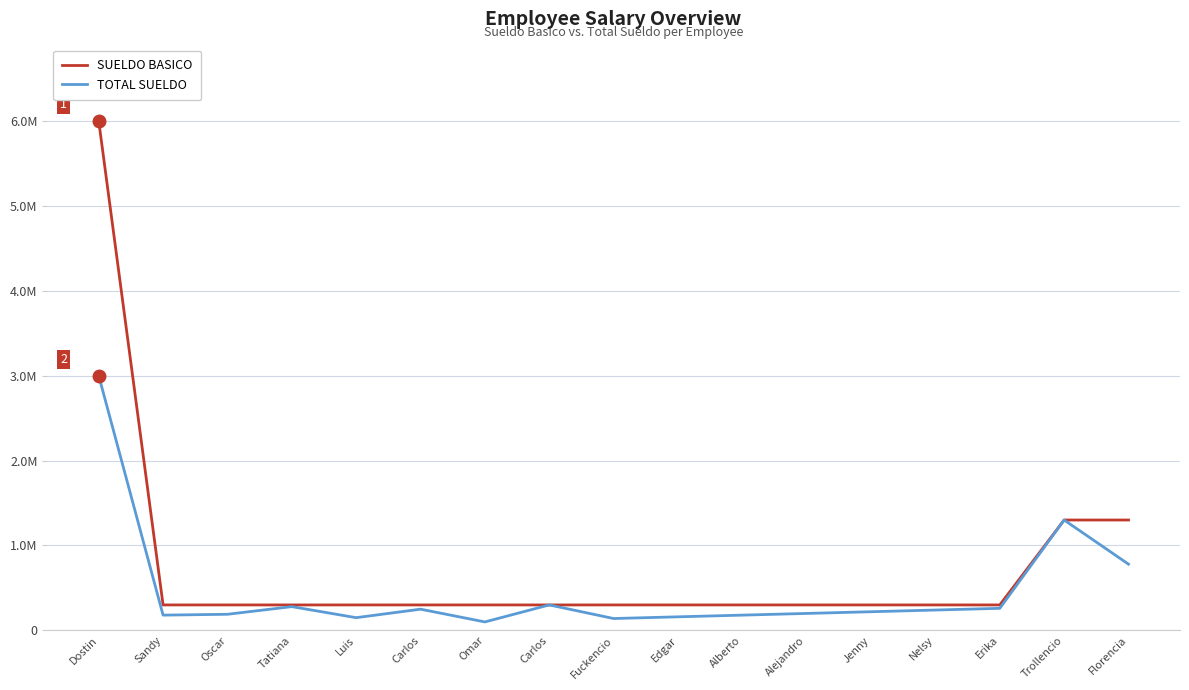

What are all the series names shown in the legend?

SUELDO BASICO, TOTAL SUELDO